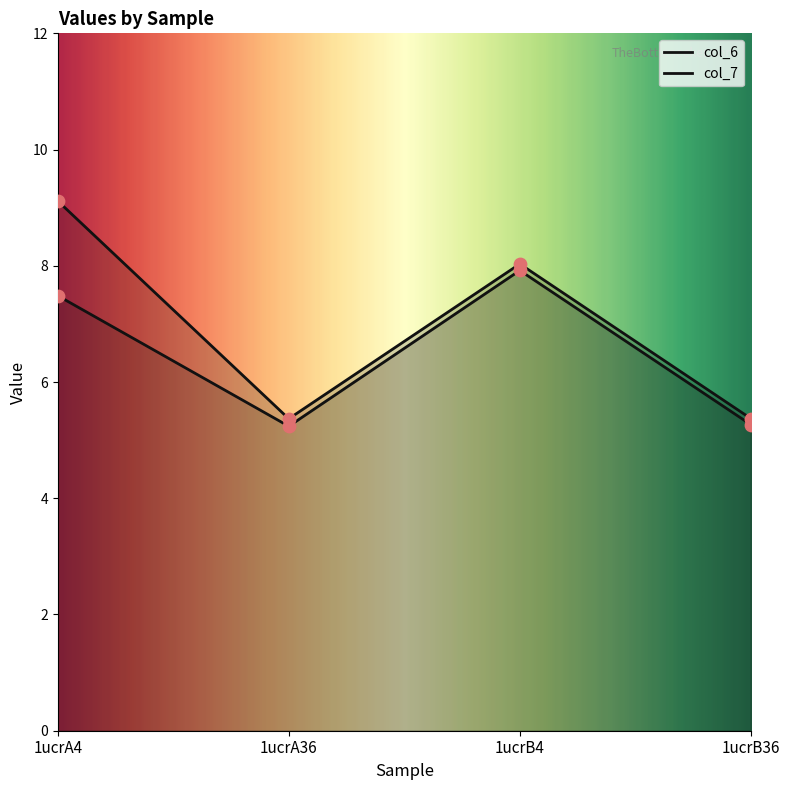

Which series has the largest total across all categories?

col_7